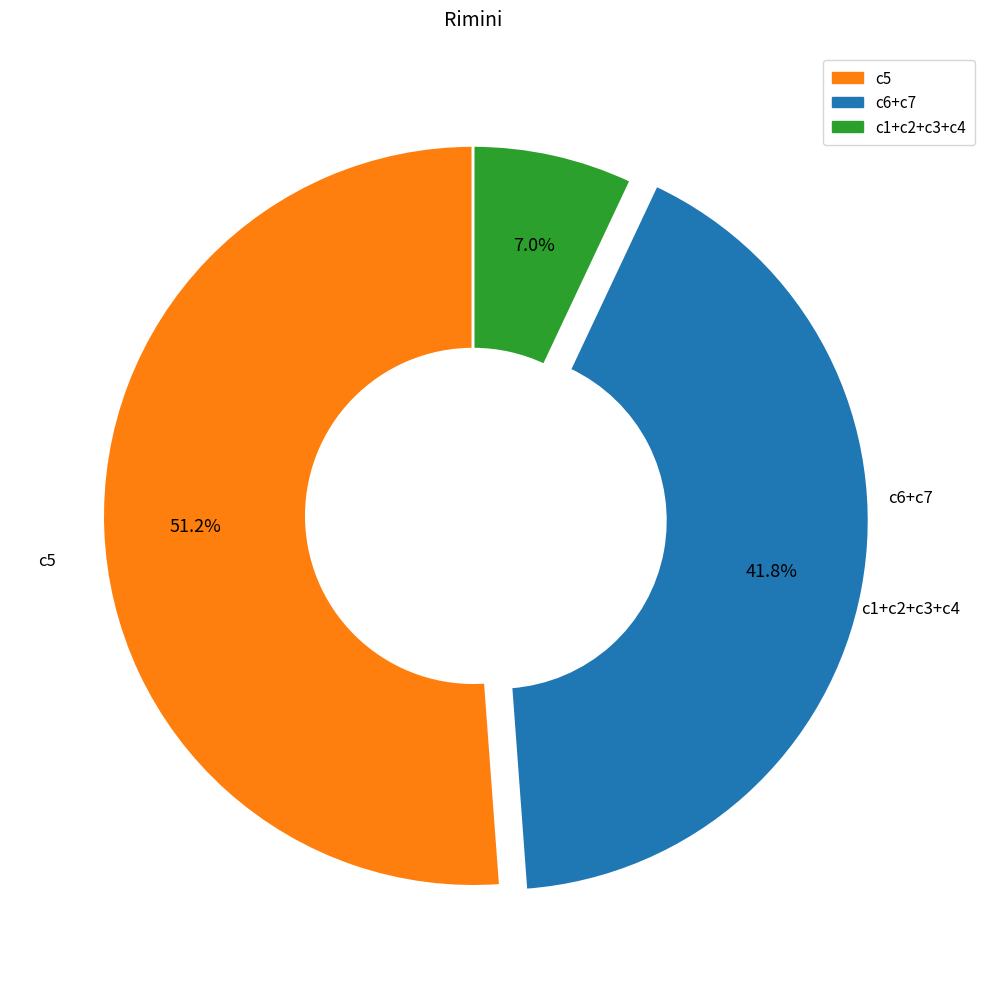

What is the largest slice in the pie chart?

c5